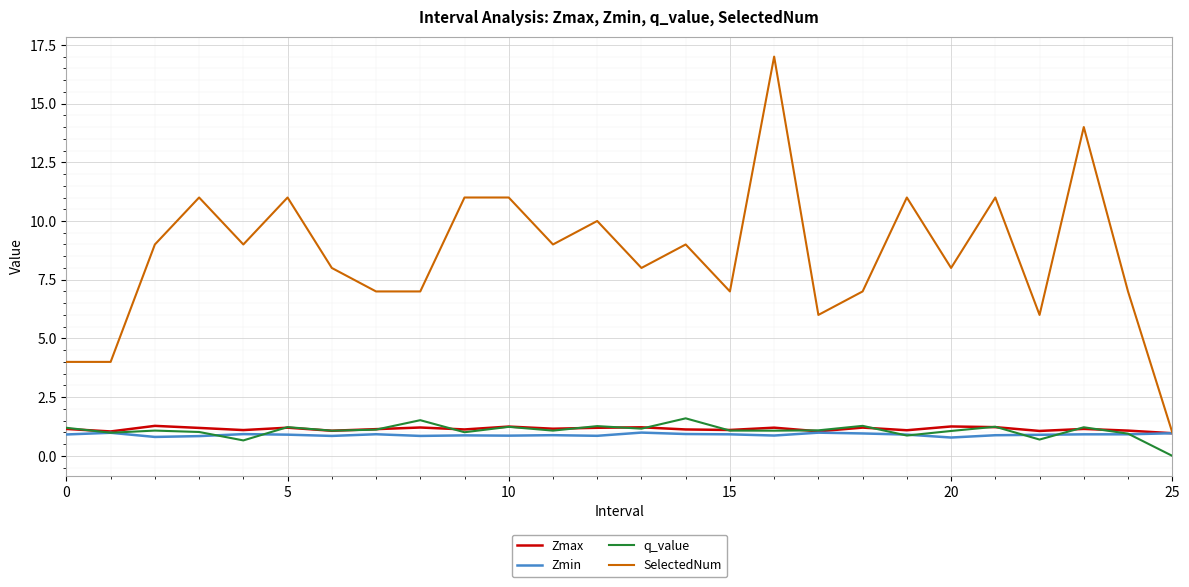

What is the difference between the second highest and minimum values in the Zmax series?

0.3